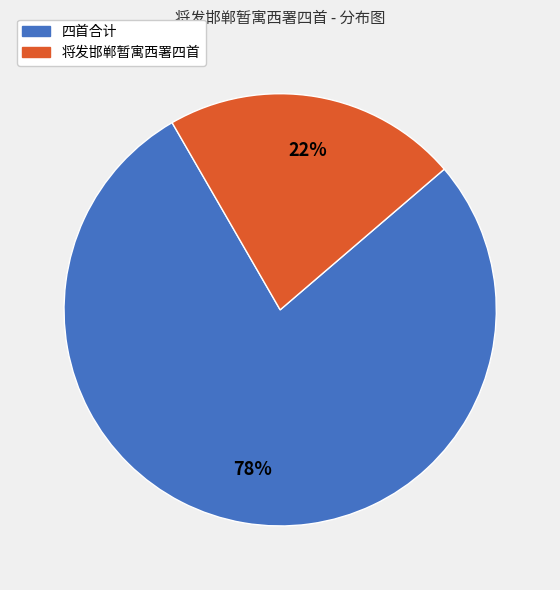

Is there any slice that represents more than half of the pie?

Yes